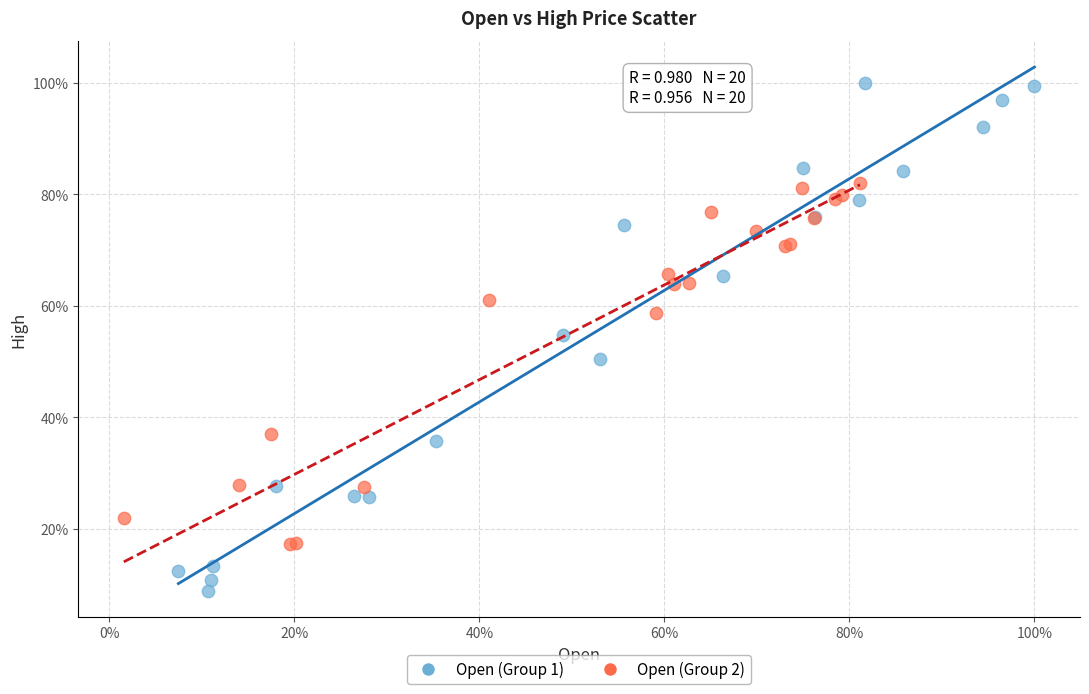

Which series contains the highest Y value?

Open (Group 1)